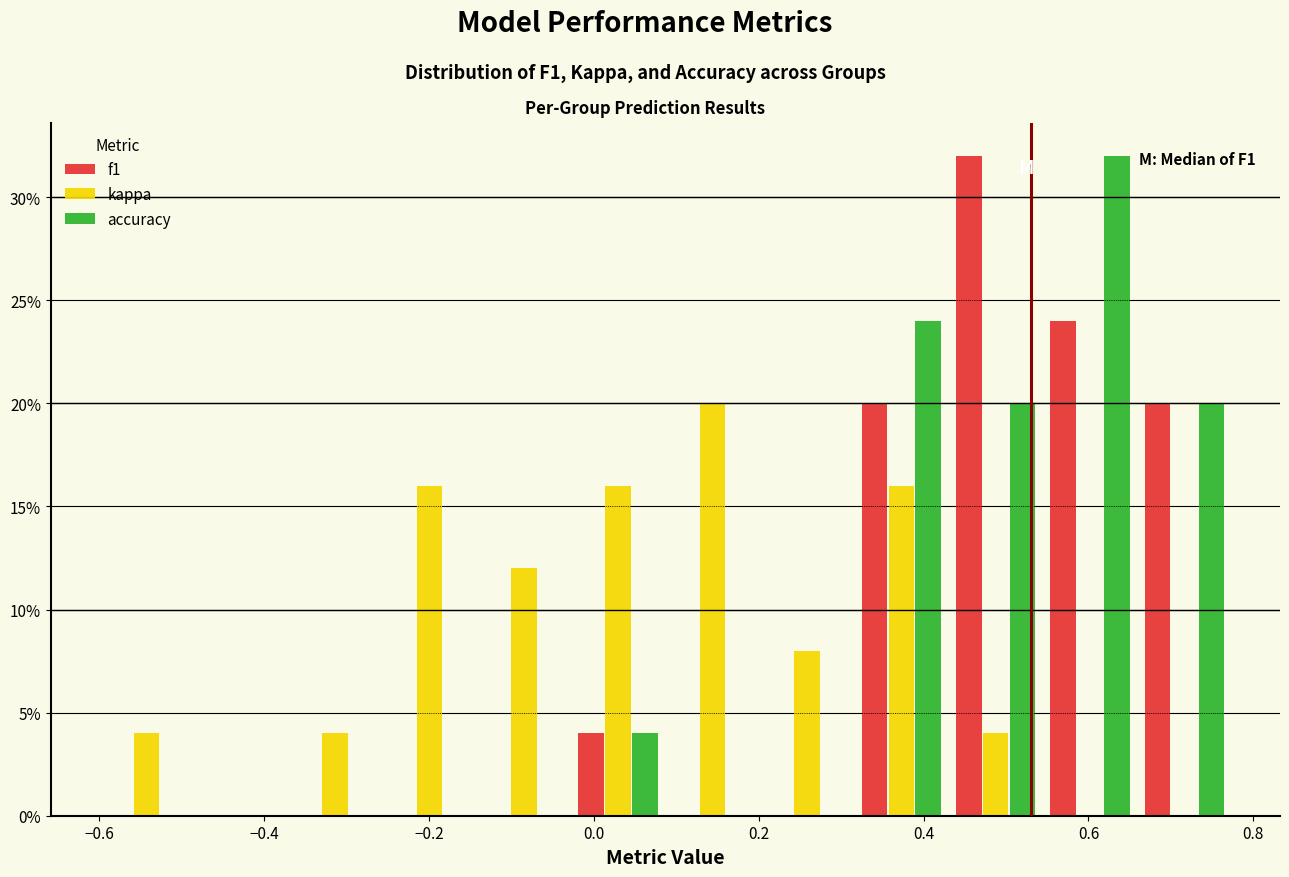

In the kappa series, which range on the x-axis has the tallest bar?

0.08 to 0.20